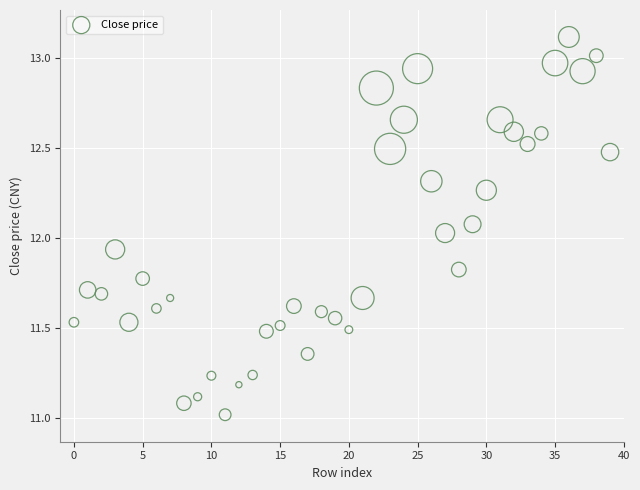

What is the range of Y values (max minus min)?

2.1